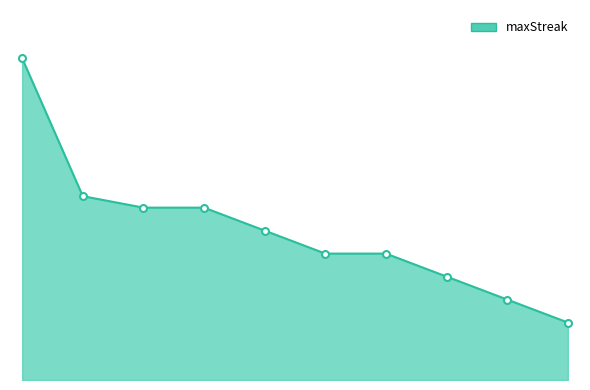

What is the value of the 2nd point from the left?

16